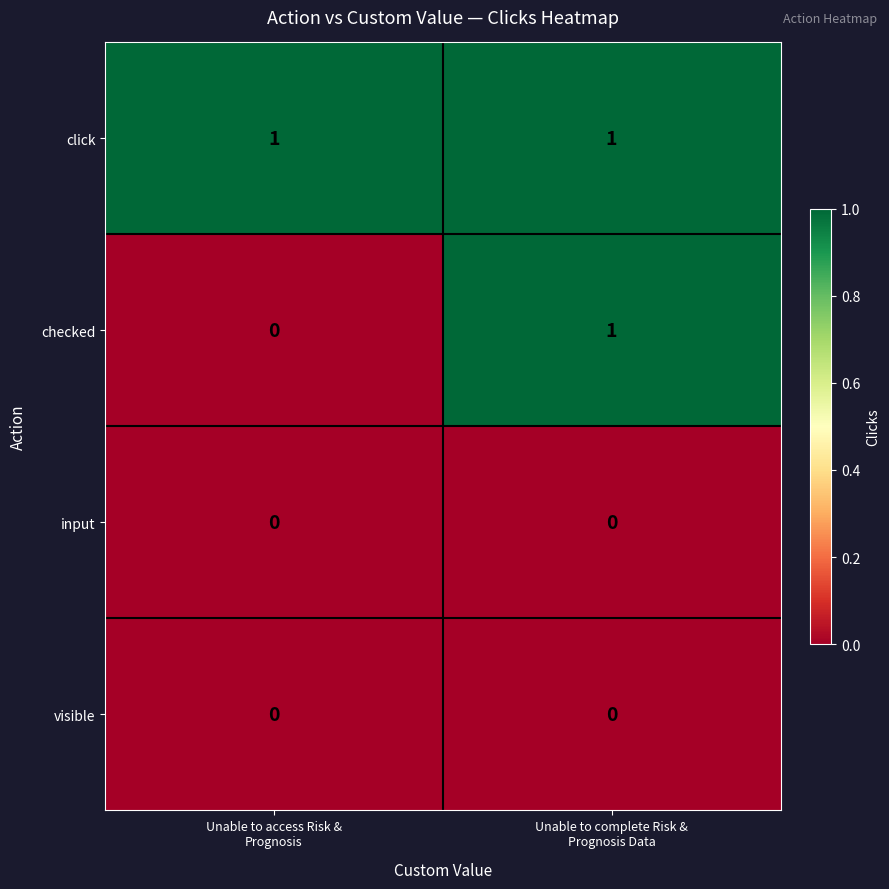

Reading left to right, transcribe all the data shown in this chart.

click: 1	1
checked: 0	1
input: 0	0
visible: 0	0